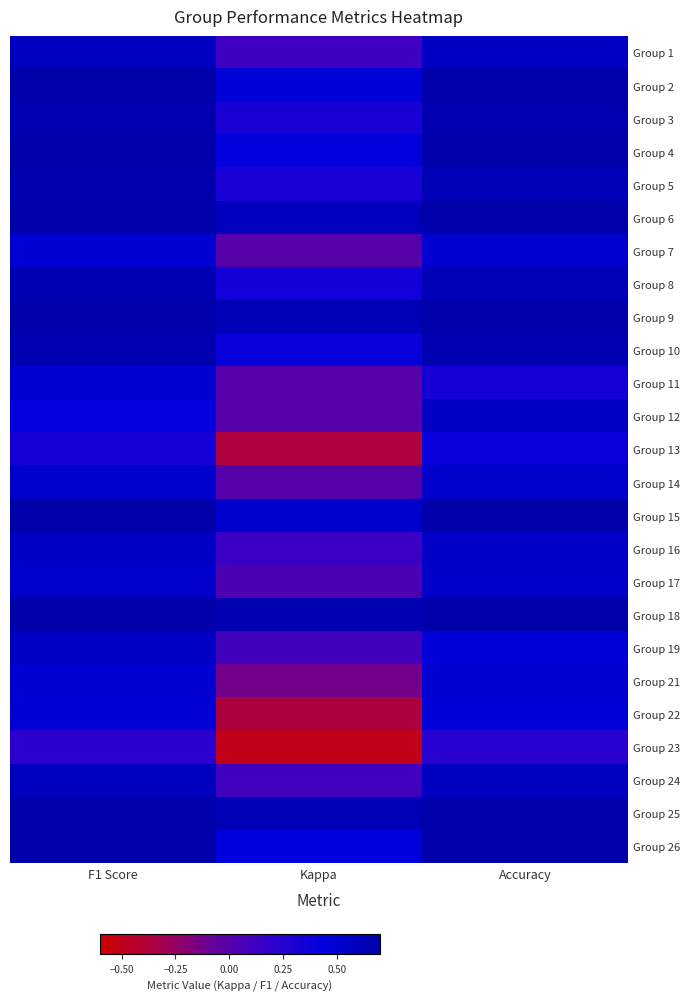

What is the spread (max minus min) of values at Kappa?

1.2